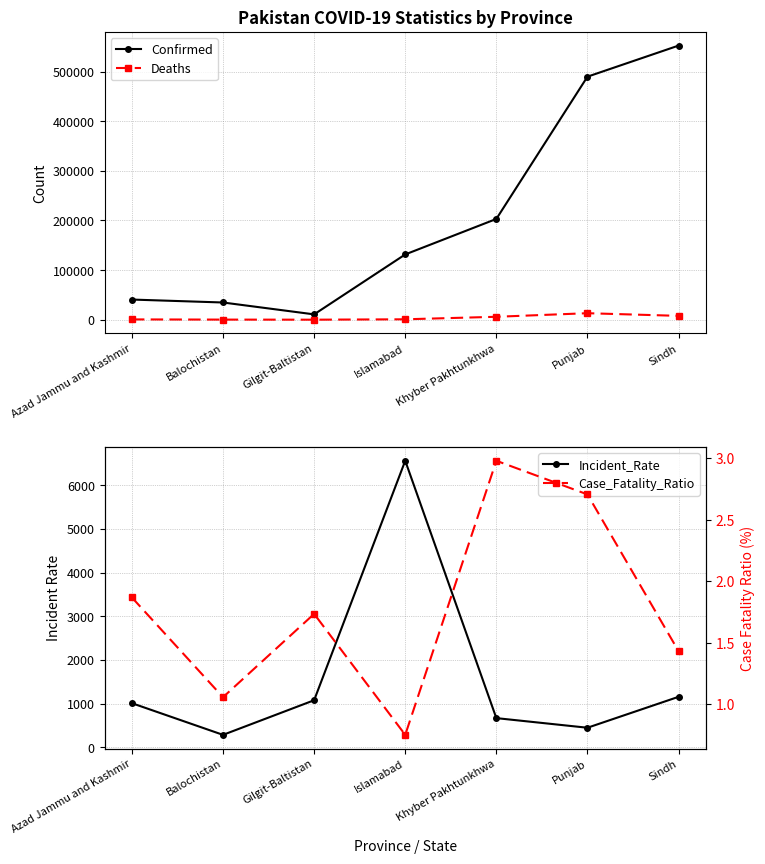

Which category has the lowest value in the Deaths series?

Gilgit-Baltistan